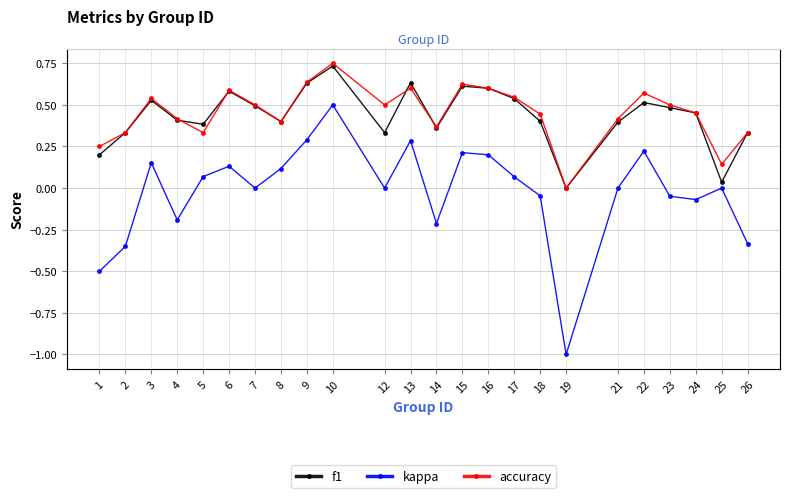

Is it true that kappa equals 0.3 at 15?

False